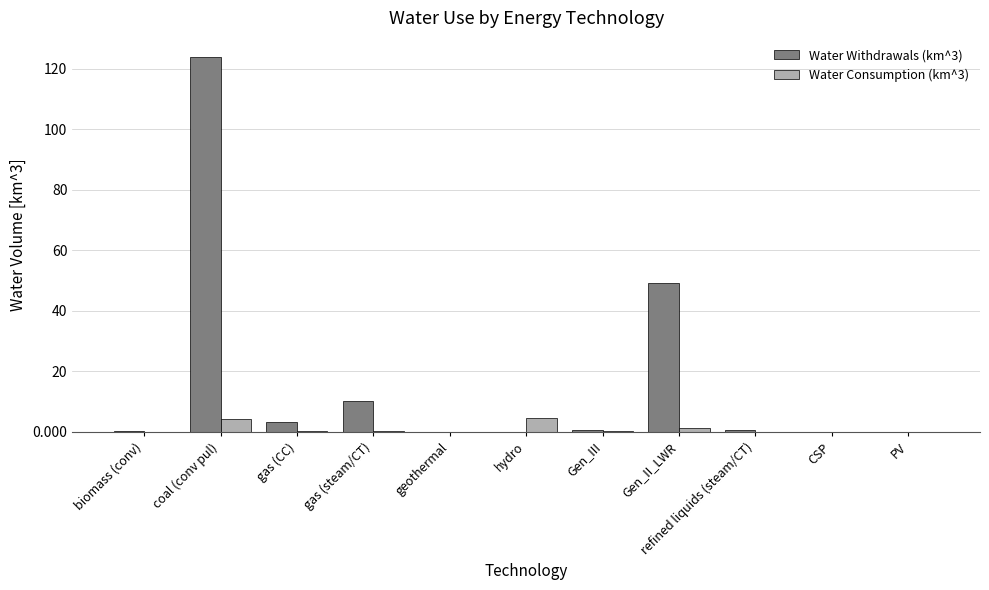

Which category has the highest value across all series?

coal (conv pul)